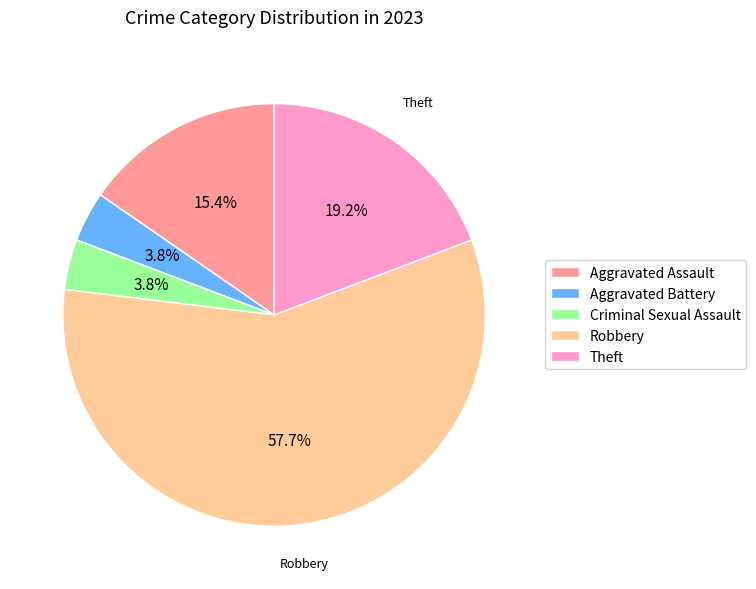

How many slices are in this pie chart?

5